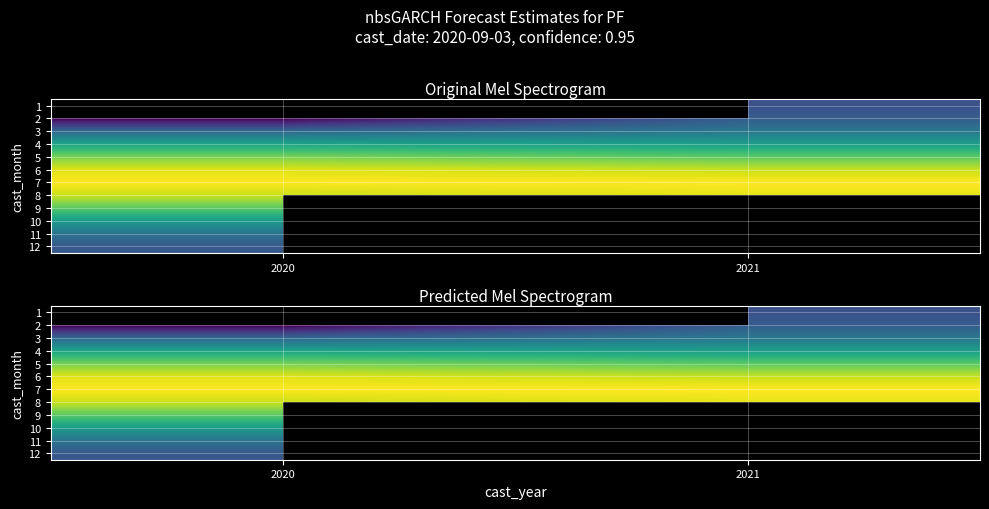

Which label corresponds to the largest value in the chart?

2021